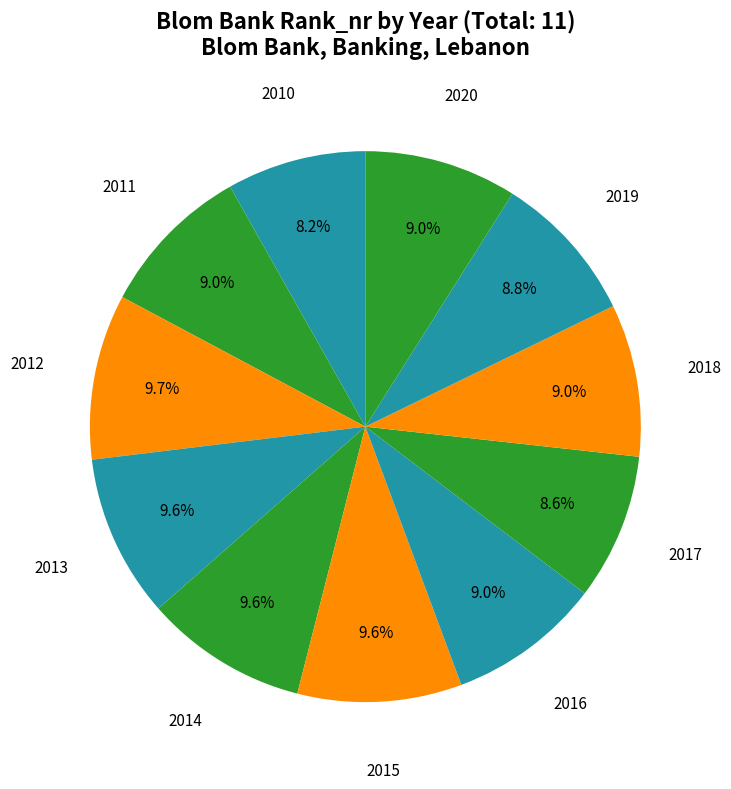

How many slices are in this pie chart?

11